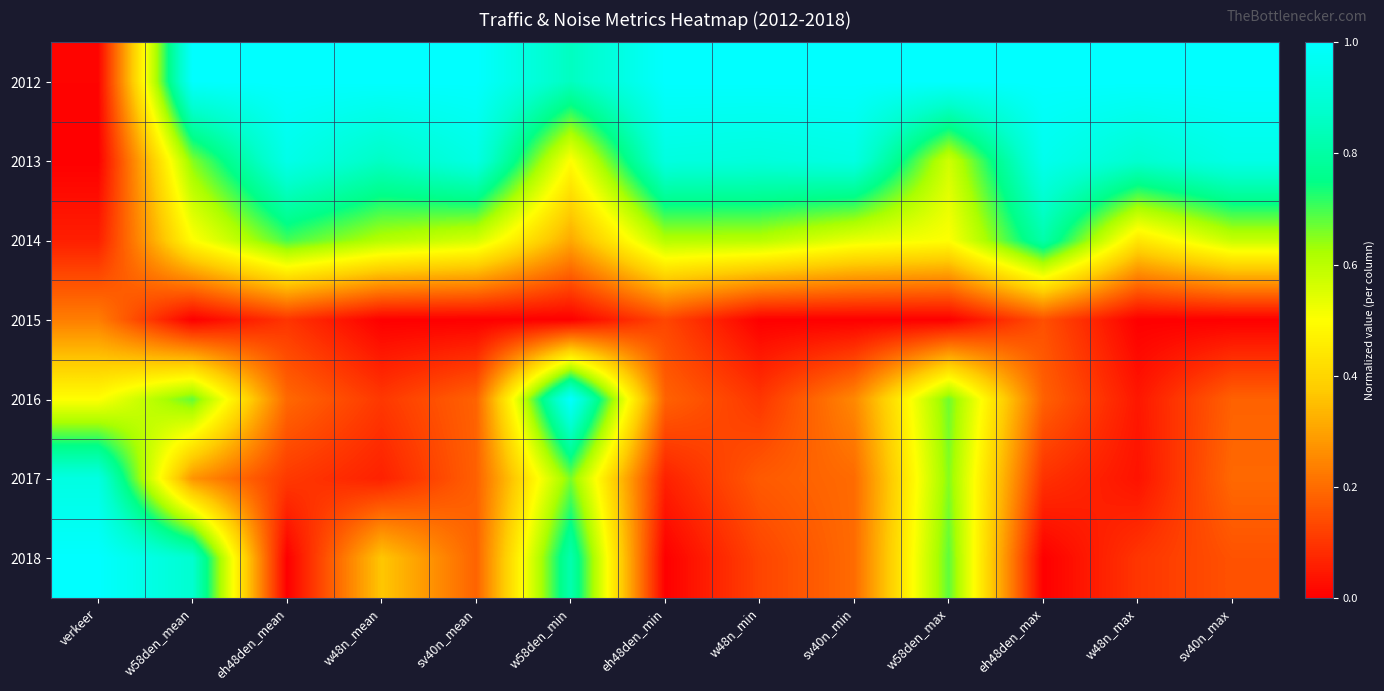

Reading left to right, extract all data points from this chart.

2012: verkeer=0.0	w58den_mean=1.0	eh48den_mean=1.0	w48n_mean=1.0	sv40n_mean=1.0	w58den_min=0.9	eh48den_min=1.0	w48n_min=1.0	sv40n_min=1.0	w58den_max=1.0	eh48den_max=1.0	w48n_max=1.0	sv40n_max=1.0
2013: verkeer=0.0	w58den_mean=0.7	eh48den_mean=0.9	w48n_mean=0.9	sv40n_mean=0.9	w58den_min=0.5	eh48den_min=0.9	w48n_min=0.9	sv40n_min=0.9	w58den_max=0.6	eh48den_max=1.0	w48n_max=0.9	sv40n_max=0.9
2014: verkeer=0.1	w58den_mean=0.5	eh48den_mean=0.7	w48n_mean=0.6	sv40n_mean=0.6	w58den_min=0.3	eh48den_min=0.6	w48n_min=0.6	sv40n_min=0.5	w58den_max=0.5	eh48den_max=0.8	w48n_max=0.4	sv40n_max=0.6
2015: verkeer=0.2	w58den_mean=0.0	eh48den_mean=0.1	w48n_mean=0.0	sv40n_mean=0.0	w58den_min=0.0	eh48den_min=0.1	w48n_min=0.0	sv40n_min=0.0	w58den_max=0.0	eh48den_max=0.1	w48n_max=0.0	sv40n_max=0.0
2016: verkeer=0.5	w58den_mean=0.7	eh48den_mean=0.2	w48n_mean=0.1	sv40n_mean=0.2	w58den_min=1.0	eh48den_min=0.2	w48n_min=0.1	sv40n_min=0.3	w58den_max=0.7	eh48den_max=0.2	w48n_max=0.0	sv40n_max=0.2
2017: verkeer=0.9	w58den_mean=0.3	eh48den_mean=0.1	w48n_mean=0.1	sv40n_mean=0.2	w58den_min=0.7	eh48den_min=0.1	w48n_min=0.2	sv40n_min=0.2	w58den_max=0.7	eh48den_max=0.1	w48n_max=0.0	sv40n_max=0.2
2018: verkeer=1.0	w58den_mean=0.9	eh48den_mean=0.0	w48n_mean=0.4	sv40n_mean=0.2	w58den_min=0.8	eh48den_min=0.0	w48n_min=0.1	sv40n_min=0.2	w58den_max=0.7	eh48den_max=0.0	w48n_max=0.1	sv40n_max=0.2